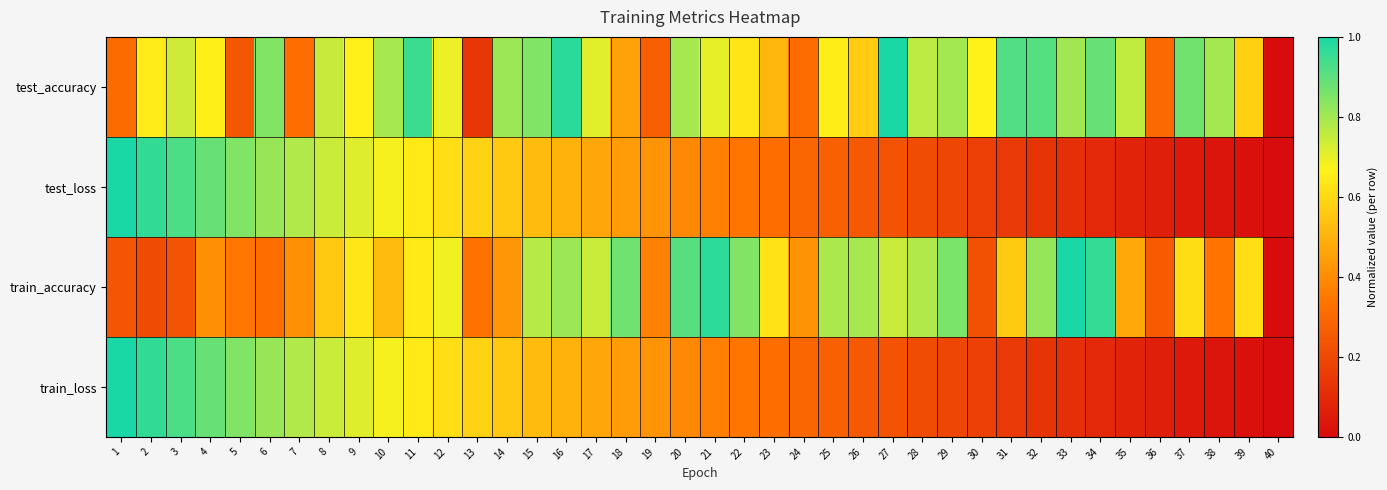

Which series has the widest spread of values?

test_accuracy